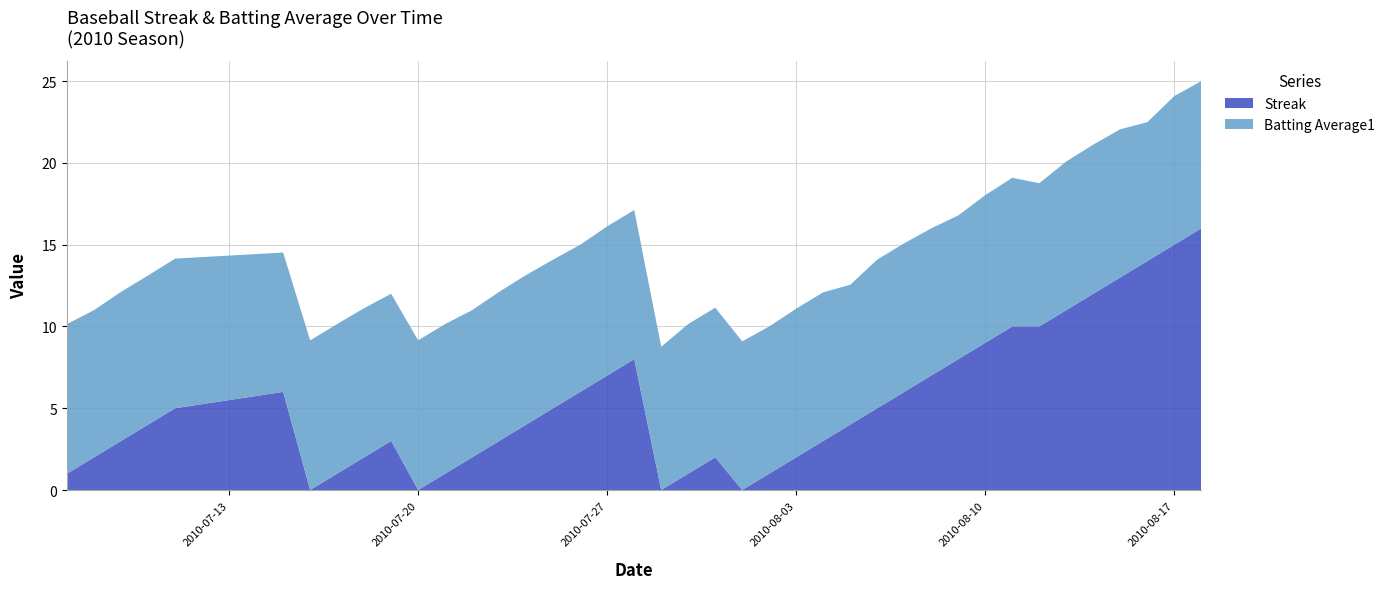

True or false: Streak has a value of 0.0 at 2010-07-20.

True